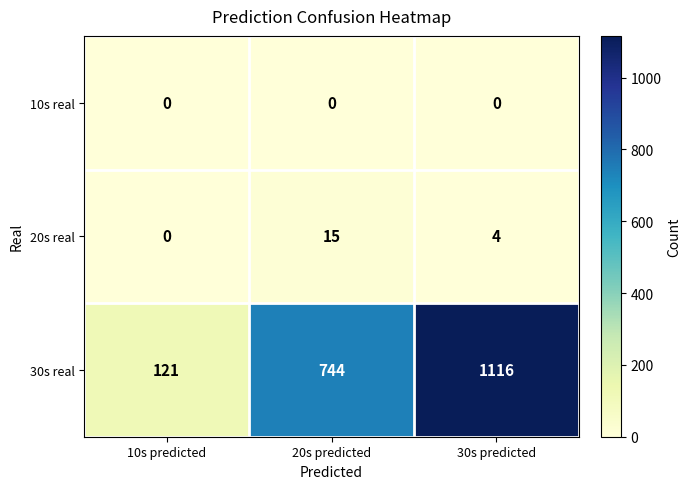

Which category has the highest value in the 20s real series?

20s predicted